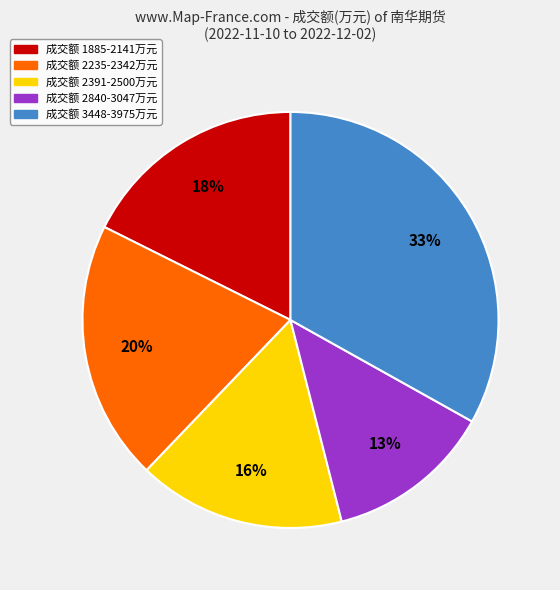

Does any single category account for the majority?

No